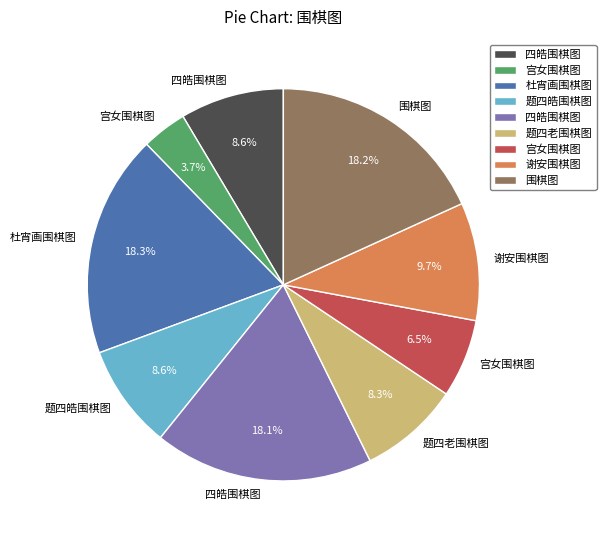

How many segments does this pie chart have?

9